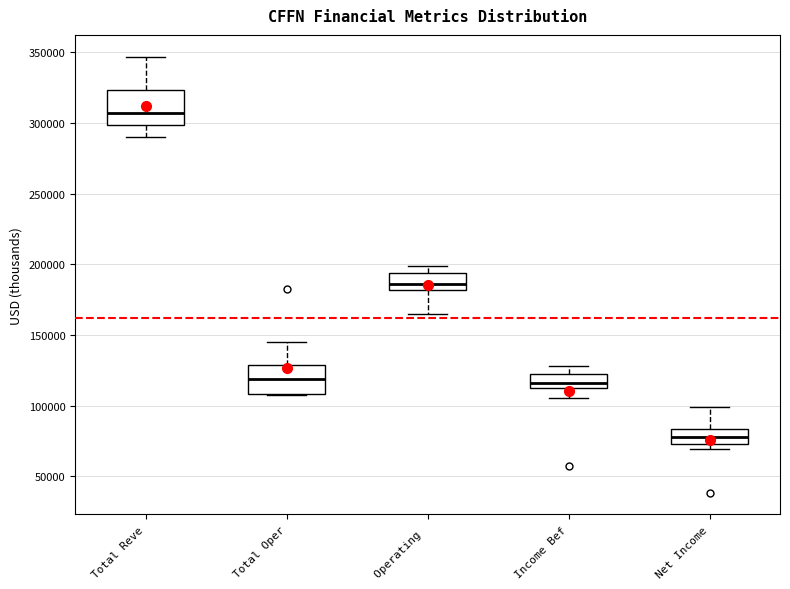

Which box has the highest median line?

Total Reve